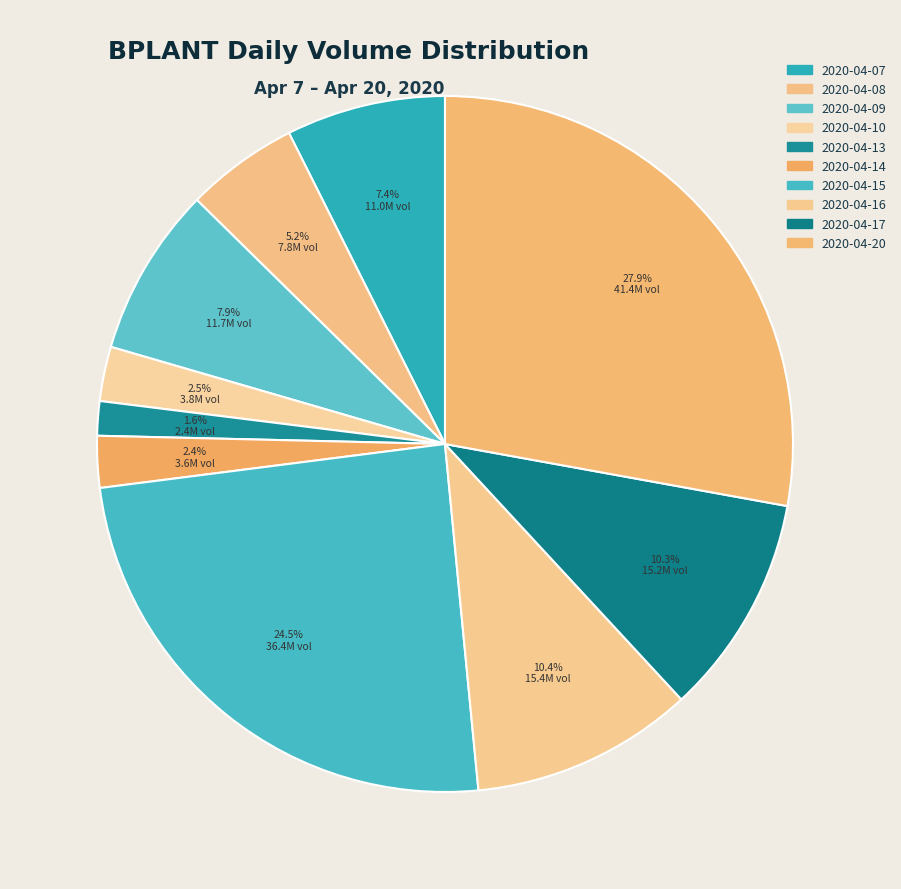

How many slices are in this pie chart?

10